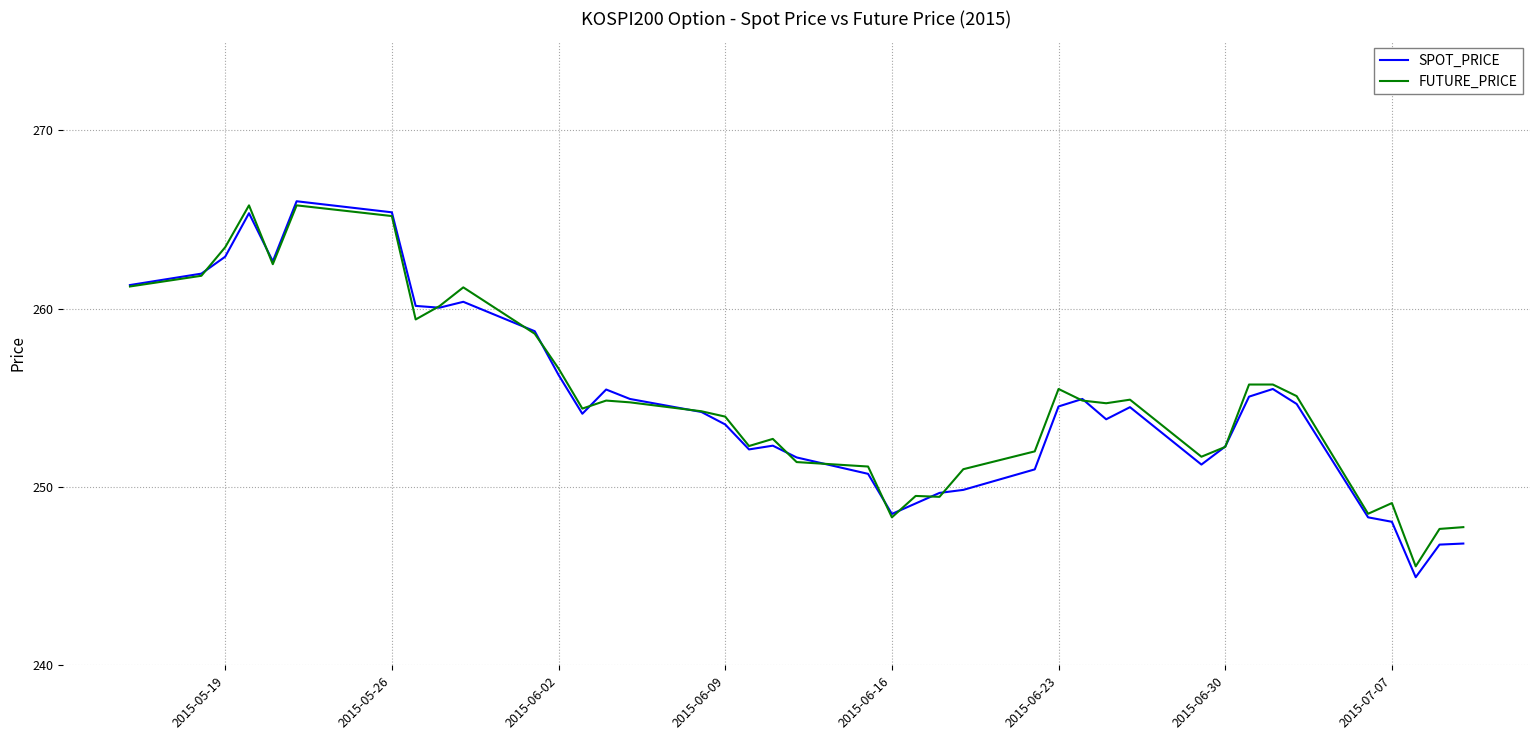

What is the lowest value of the FUTURE_PRICE series?

245.6